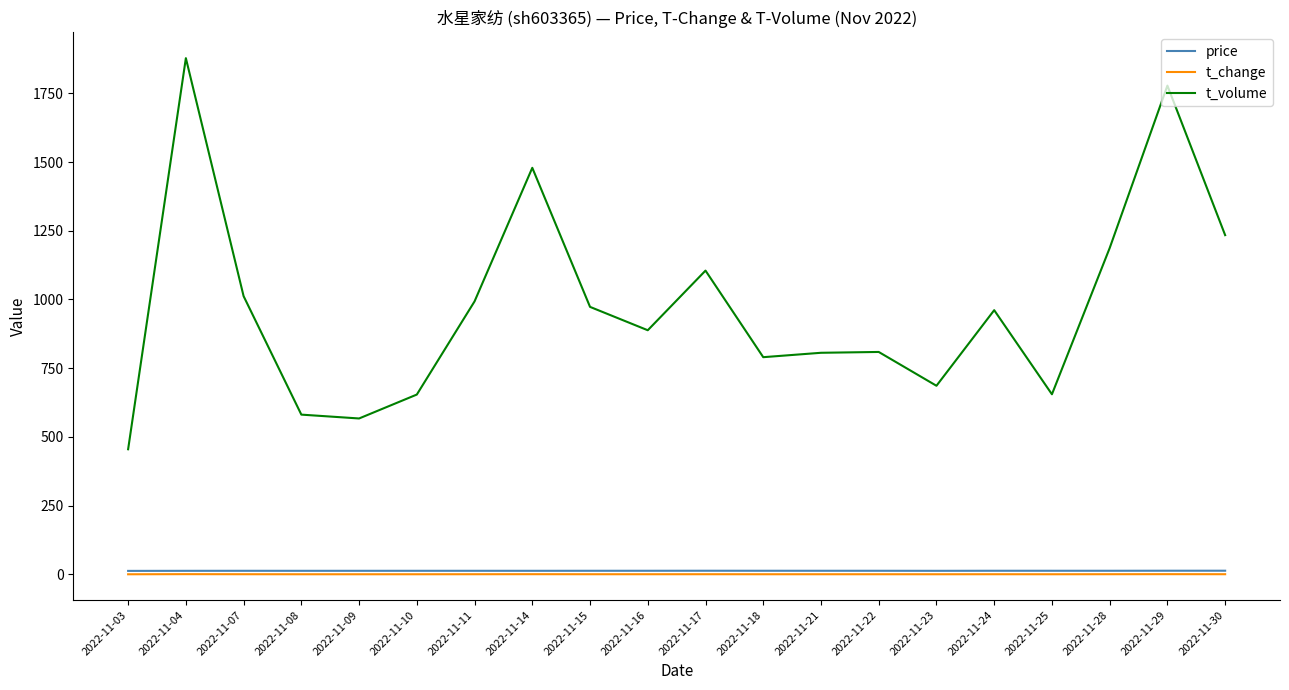

True or false: t_change and t_volume cross at least once.

False